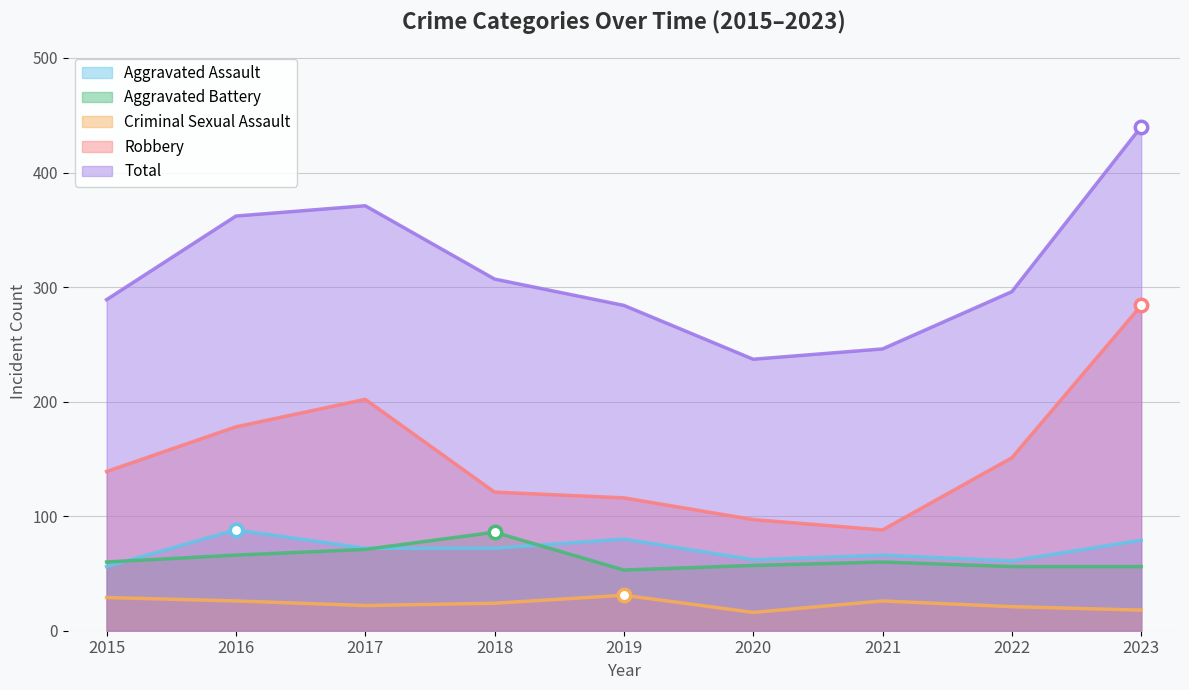

Is the value of Robbery at 2017 greater than the value of Criminal Sexual Assault at 2019?

Yes